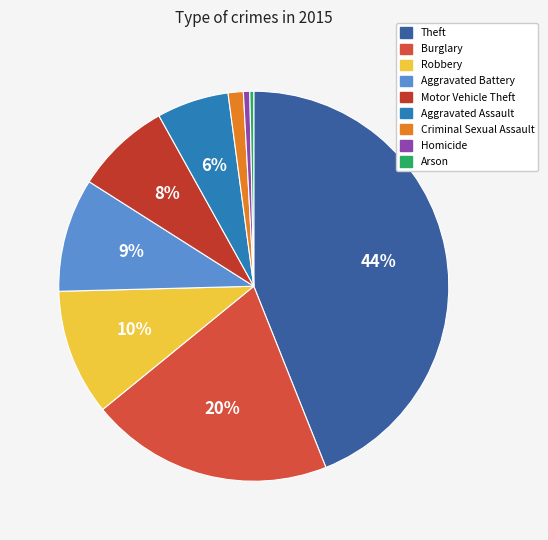

True or false: Arson accounts for 0% of the total.

True